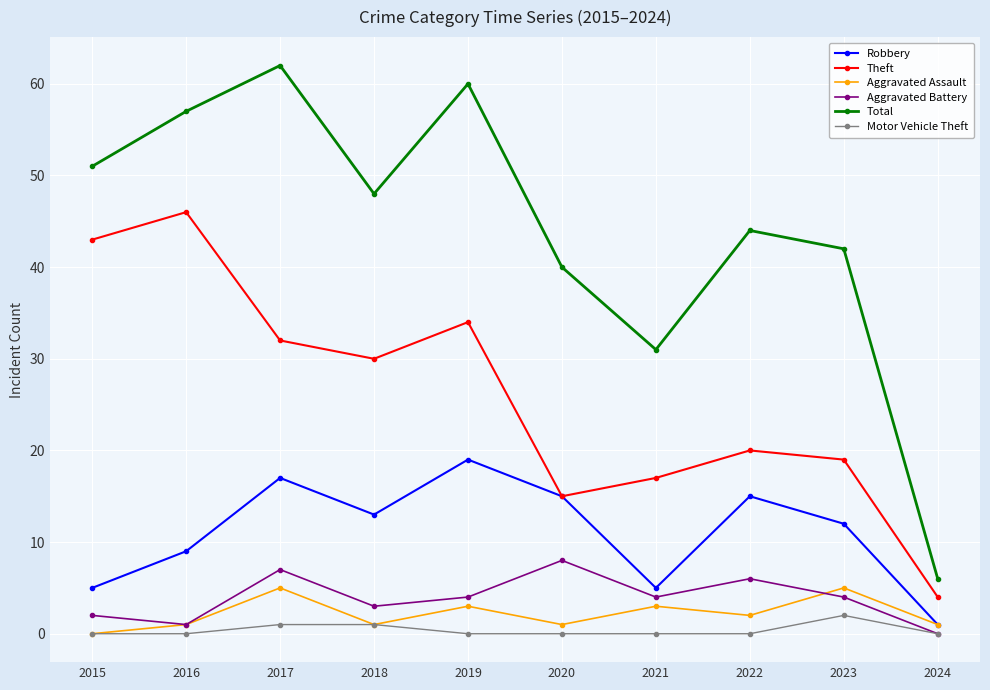

The Robbery series shows 9 at 2022. True or false?

False